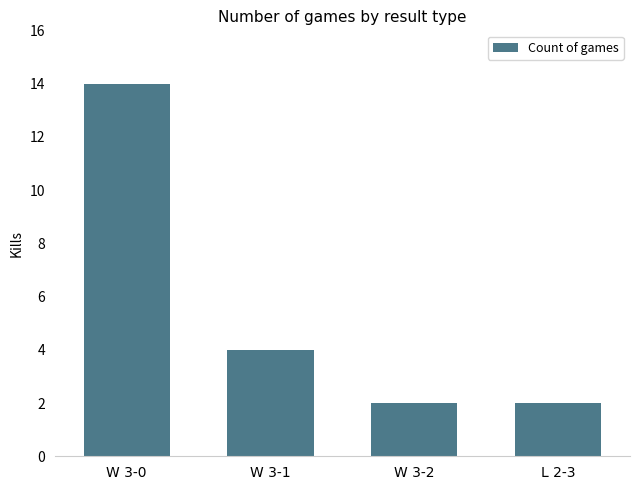

What is the difference between the maximum and minimum values?

12